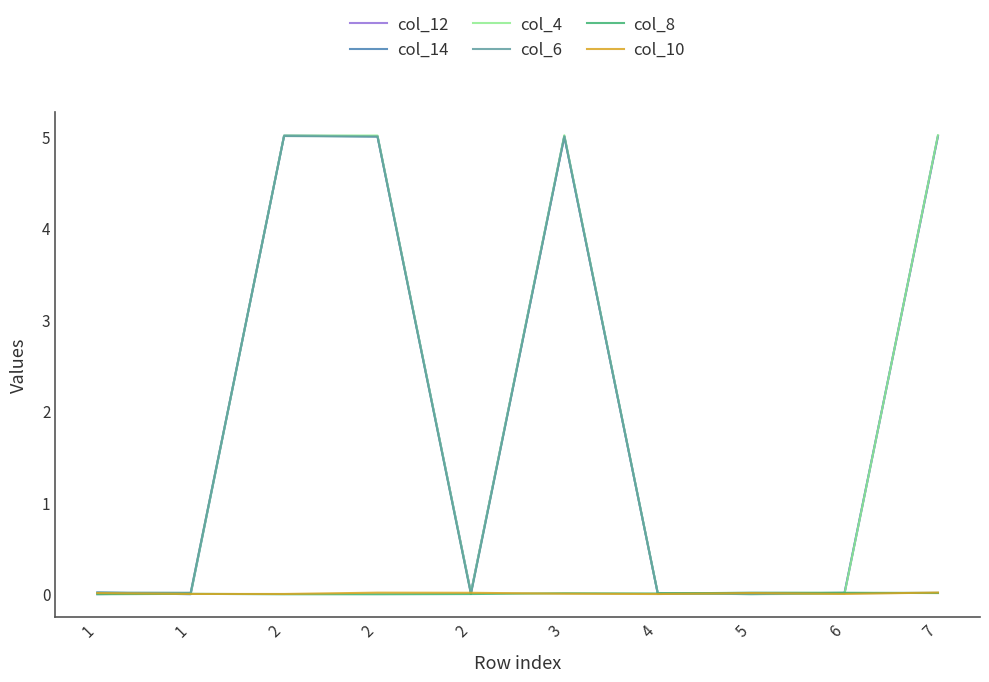

Reading left to right, extract all data points from this chart.

col_12: 0.0	0.0	5.0	5.0	0.0	5.0	0.0	0.0	0.0	5.0
col_14: 0.0	0.0	5.0	5.0	0.0	5.0	0.0	0.0	0.0	5.0
col_4: 0.0	0.0	5.0	5.0	0.0	5.0	0.0	0.0	0.0	5.0
col_6: 0.0	0.0	5.0	5.0	0.0	5.0	0.0	0.0	0.0	0.0
col_8: 0.0	0.0	0.0	0.0	0.0	0.0	0.0	0.0	0.0	0.0
col_10: 0.0	0.0	0.0	0.0	0.0	0.0	0.0	0.0	0.0	0.0